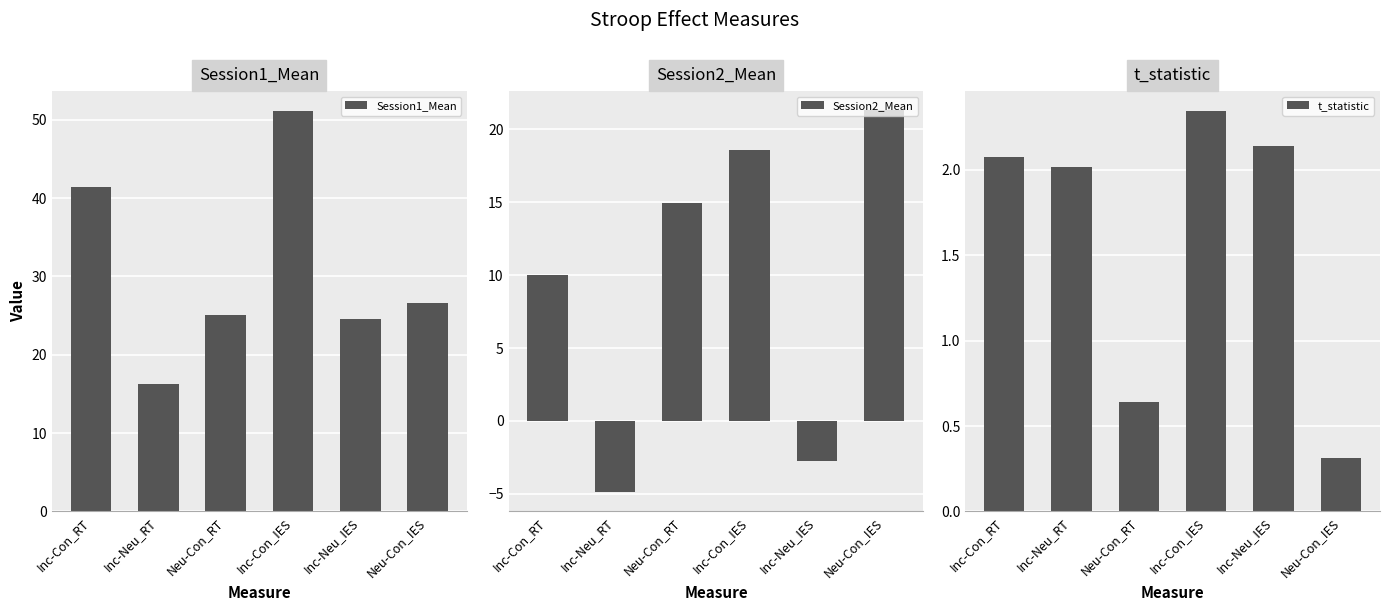

What is the value of the Session2_Mean bar at the 5th from the left?

-2.8